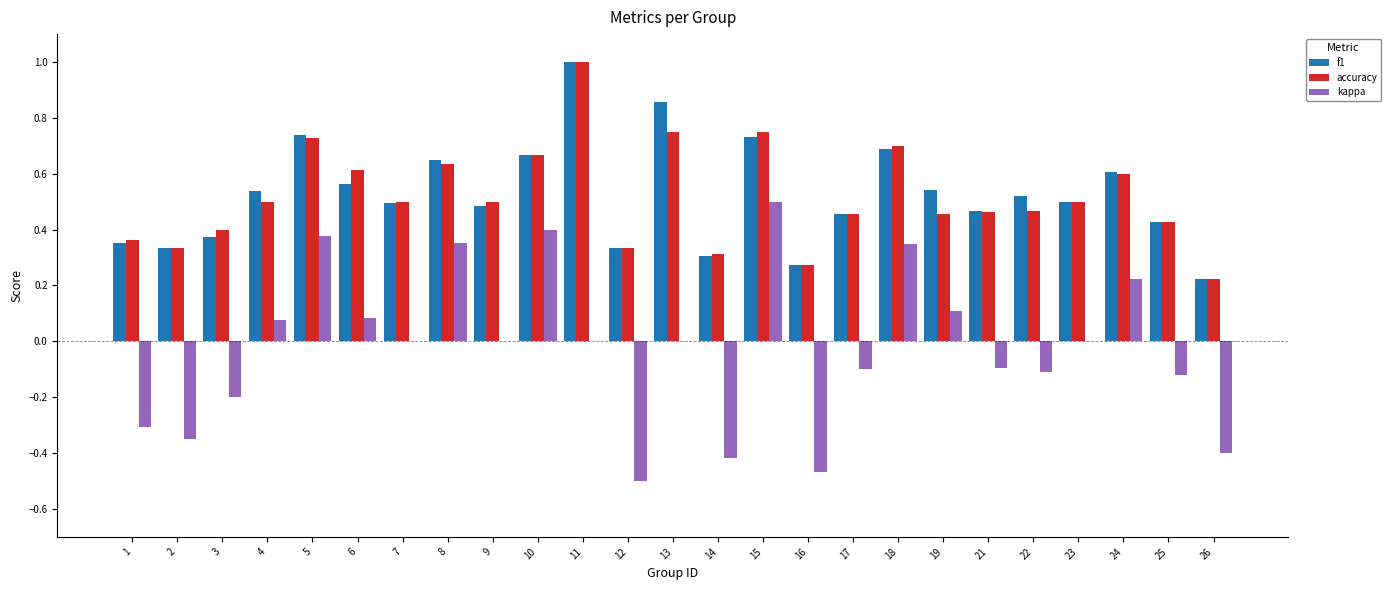

At which label is f1 closest to 0?

26